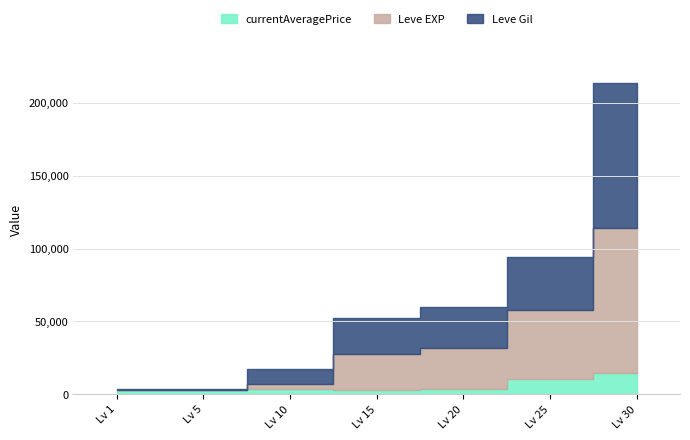

Between 10 and 25, which is larger?

25